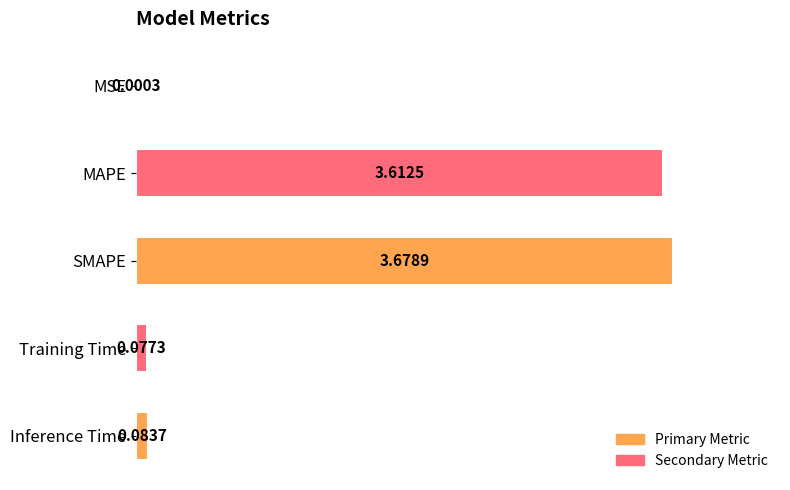

Does the chart contain any negative values?

No